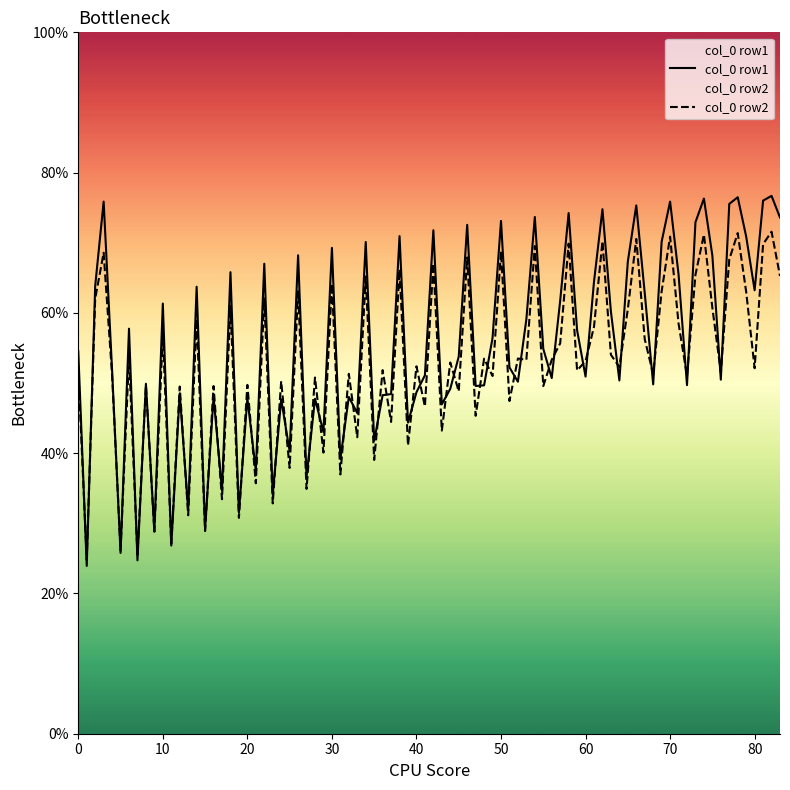

List the series in order of their peak value, lowest first.

col_0 row2, col_0 row1